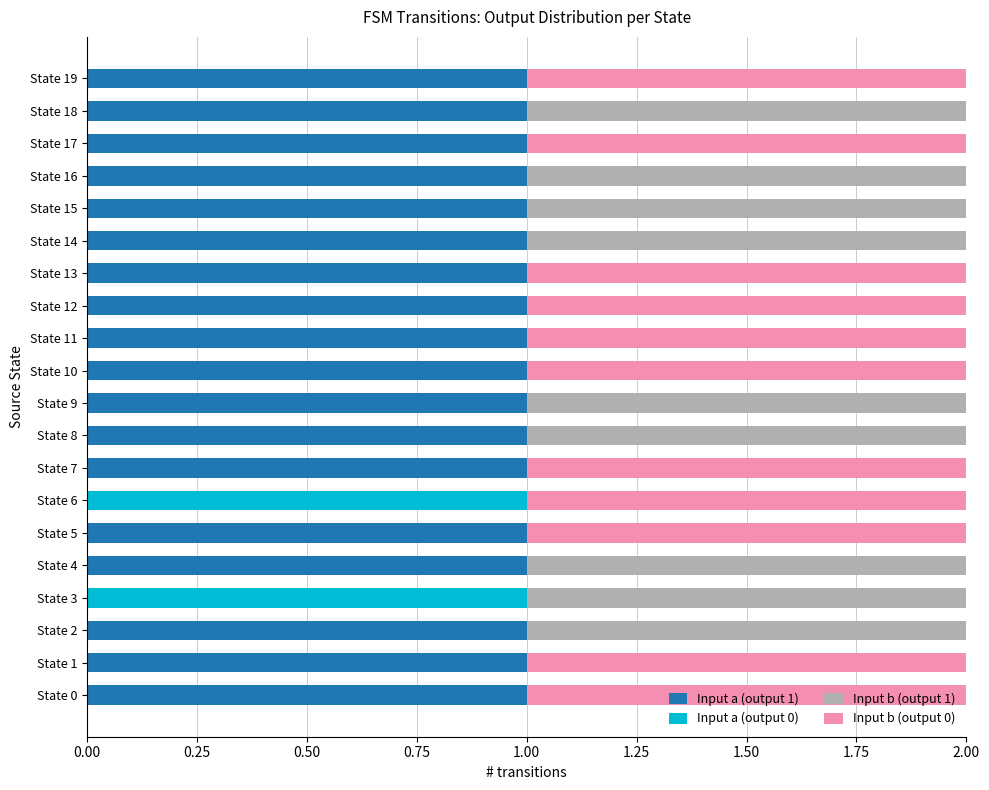

The Input a (output 1) series shows 0 at State 1. True or false?

False